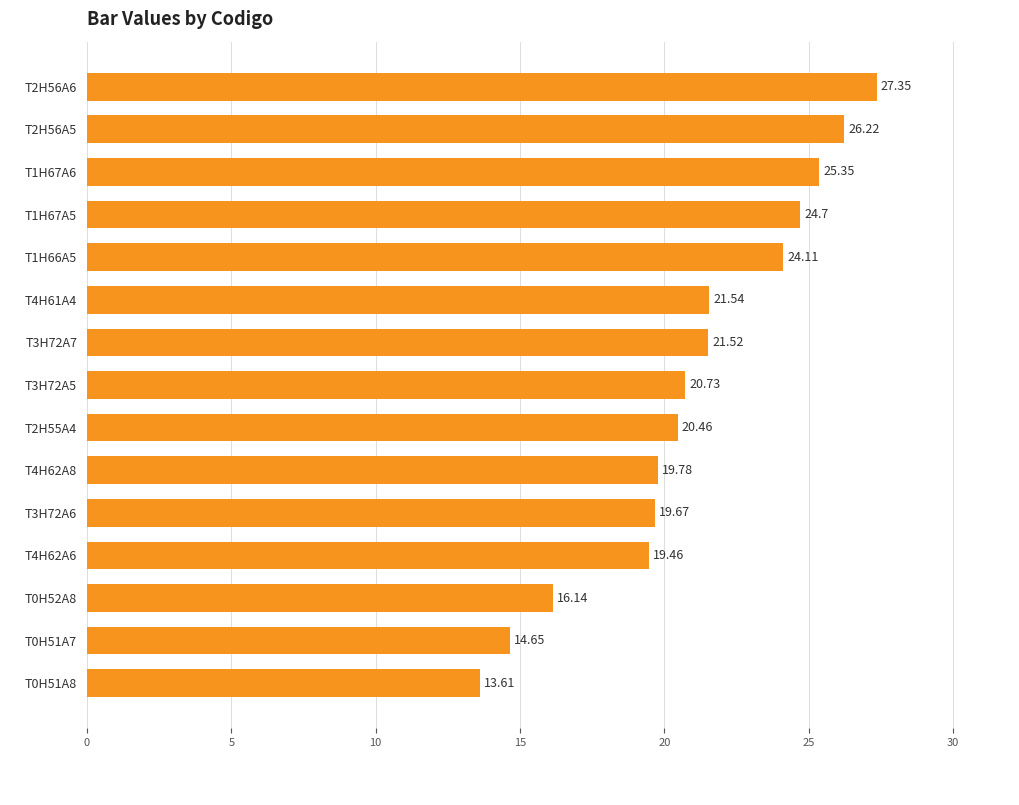

What is the sum of all values?

315.3